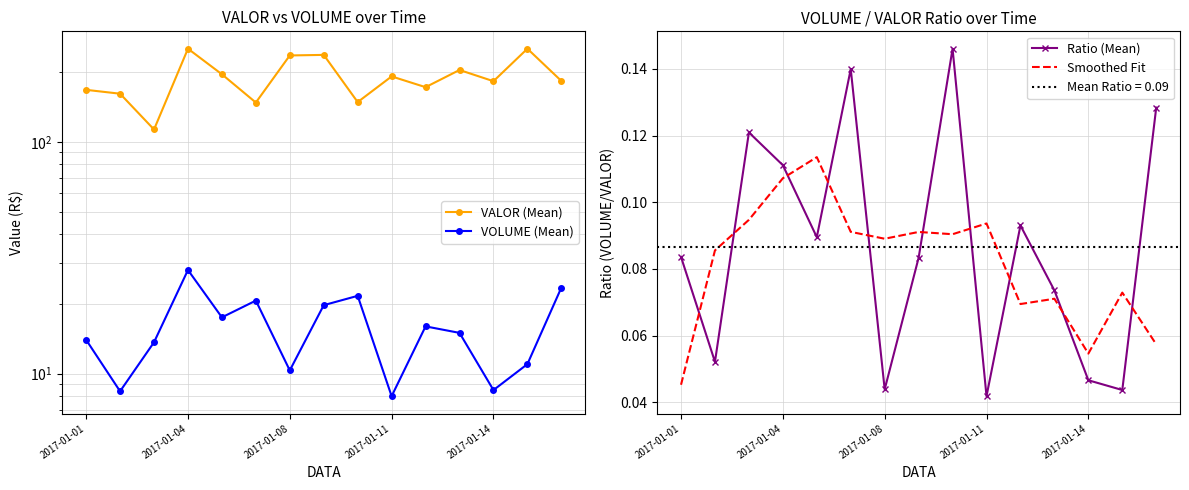

In VALOR (Mean), how many points are higher than both neighbors (excluding endpoints)?

5